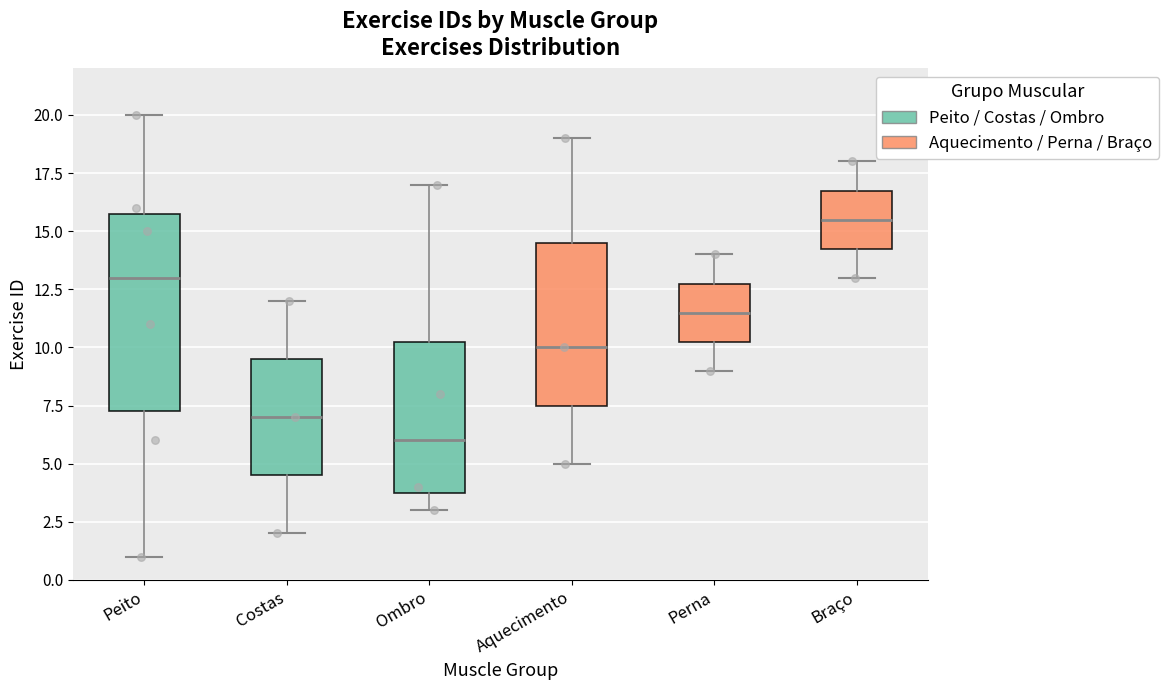

Which box's median line is the lowest?

Ombro